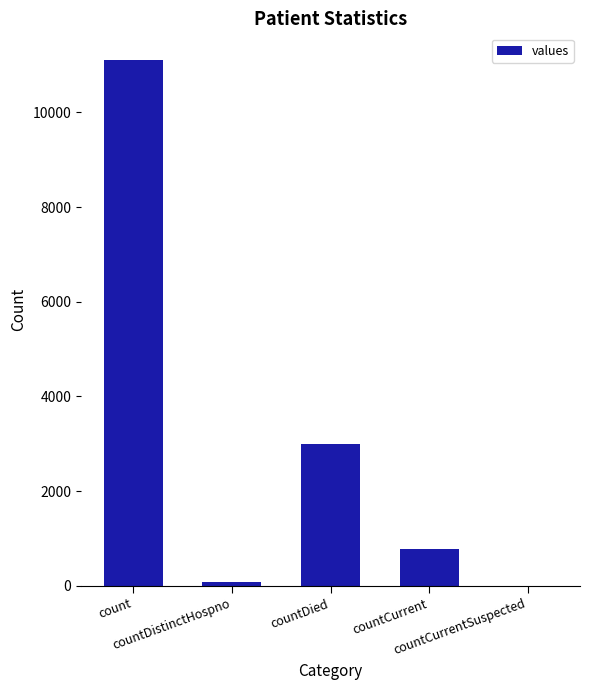

What is the sum of all values?

14969